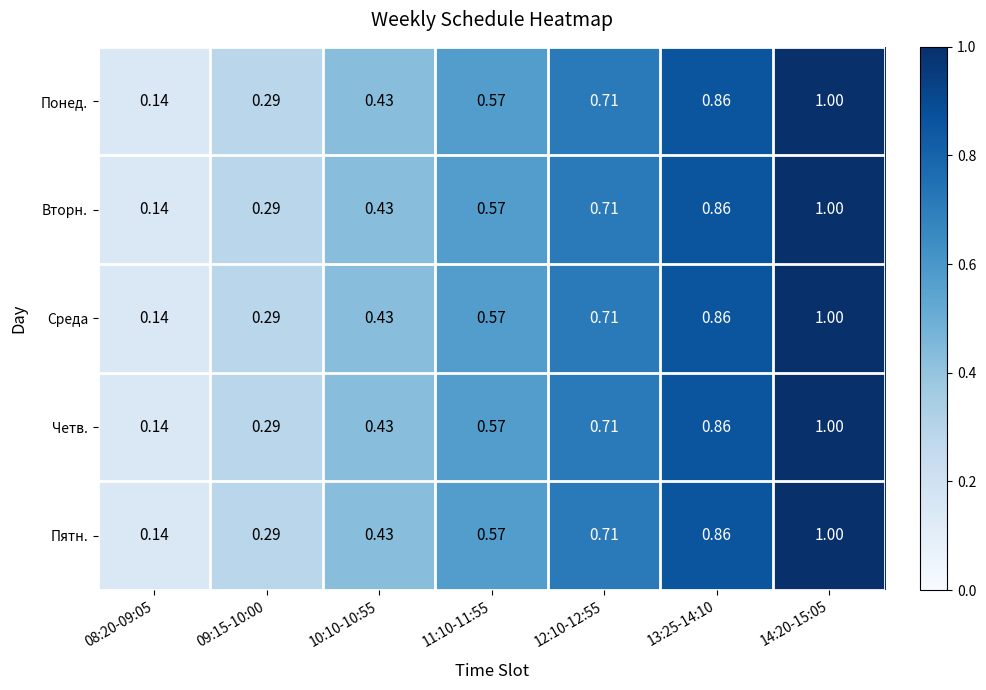

How many series are shown in this chart?

5